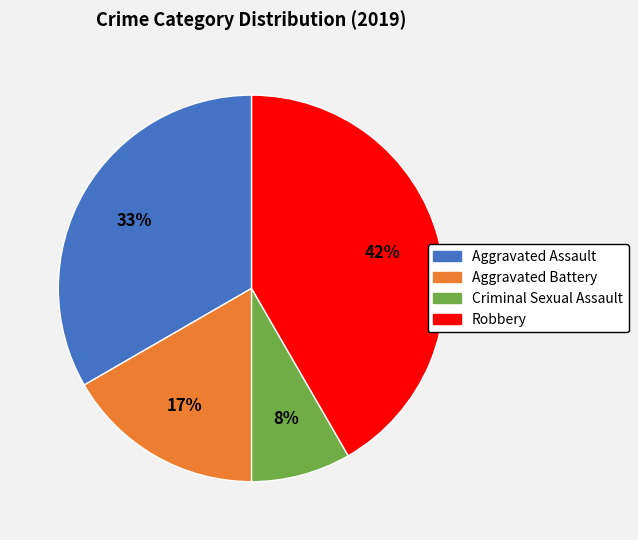

Which slice is the smallest?

Criminal Sexual Assault